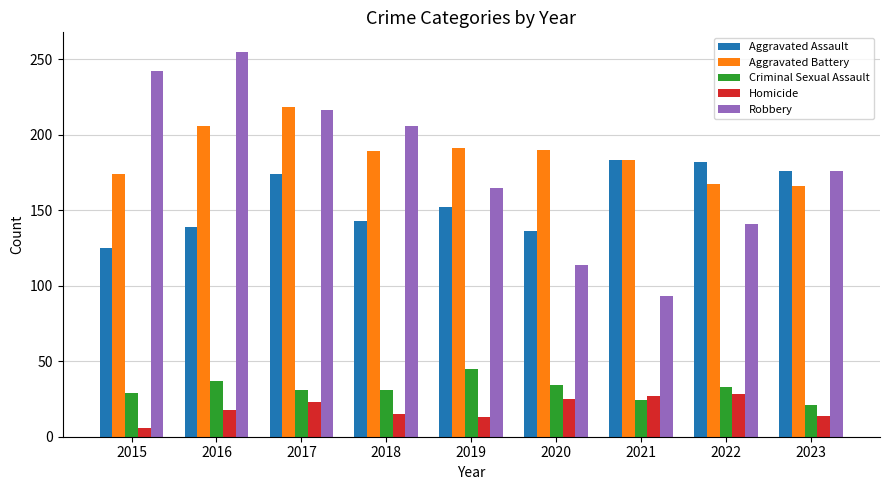

True or false: Aggravated Battery has a value of 55 at 2015.

False